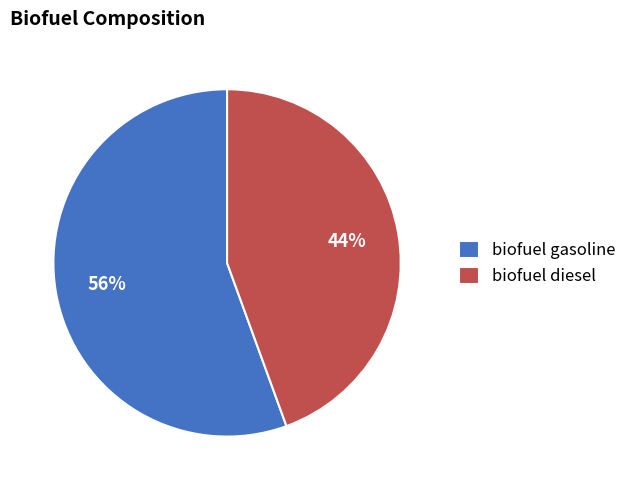

Is biofuel diesel the majority of the pie?

No